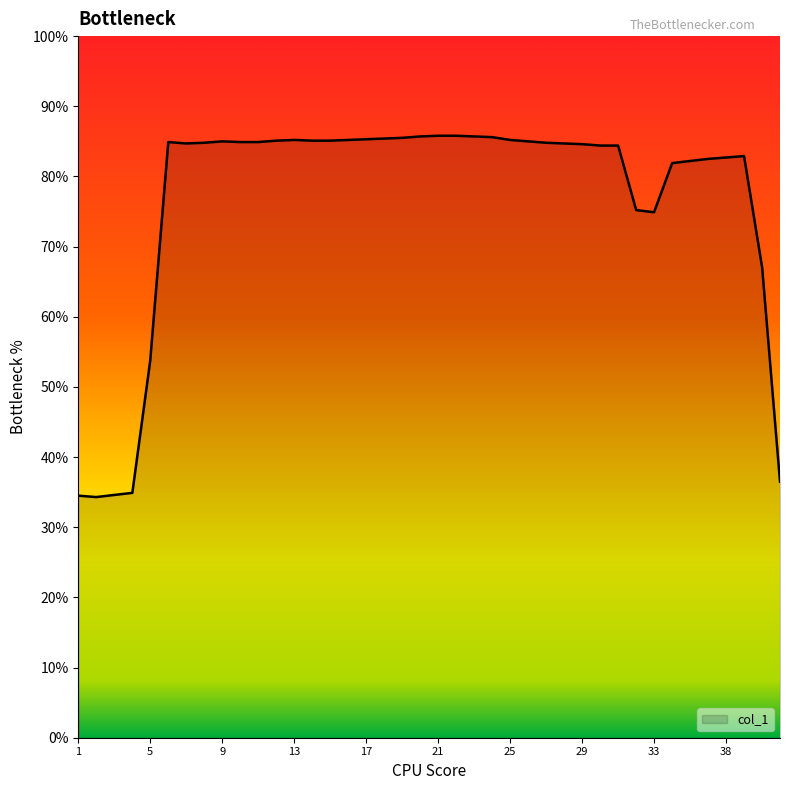

What is the greatest value displayed?

85.8